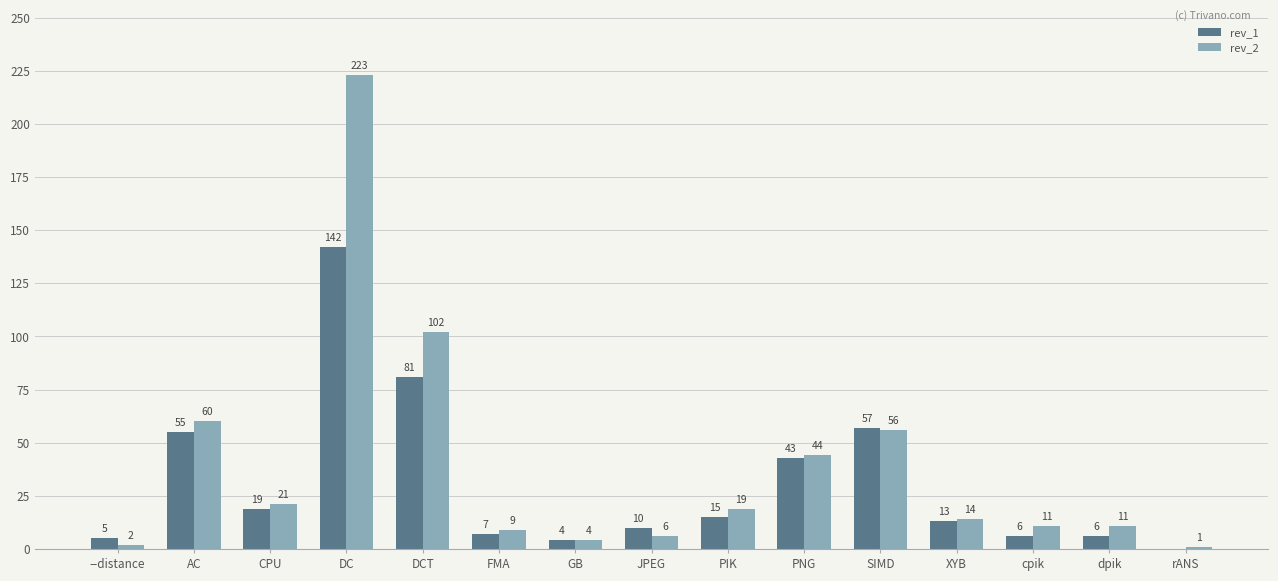

Which label corresponds to the largest value in the chart?

DC